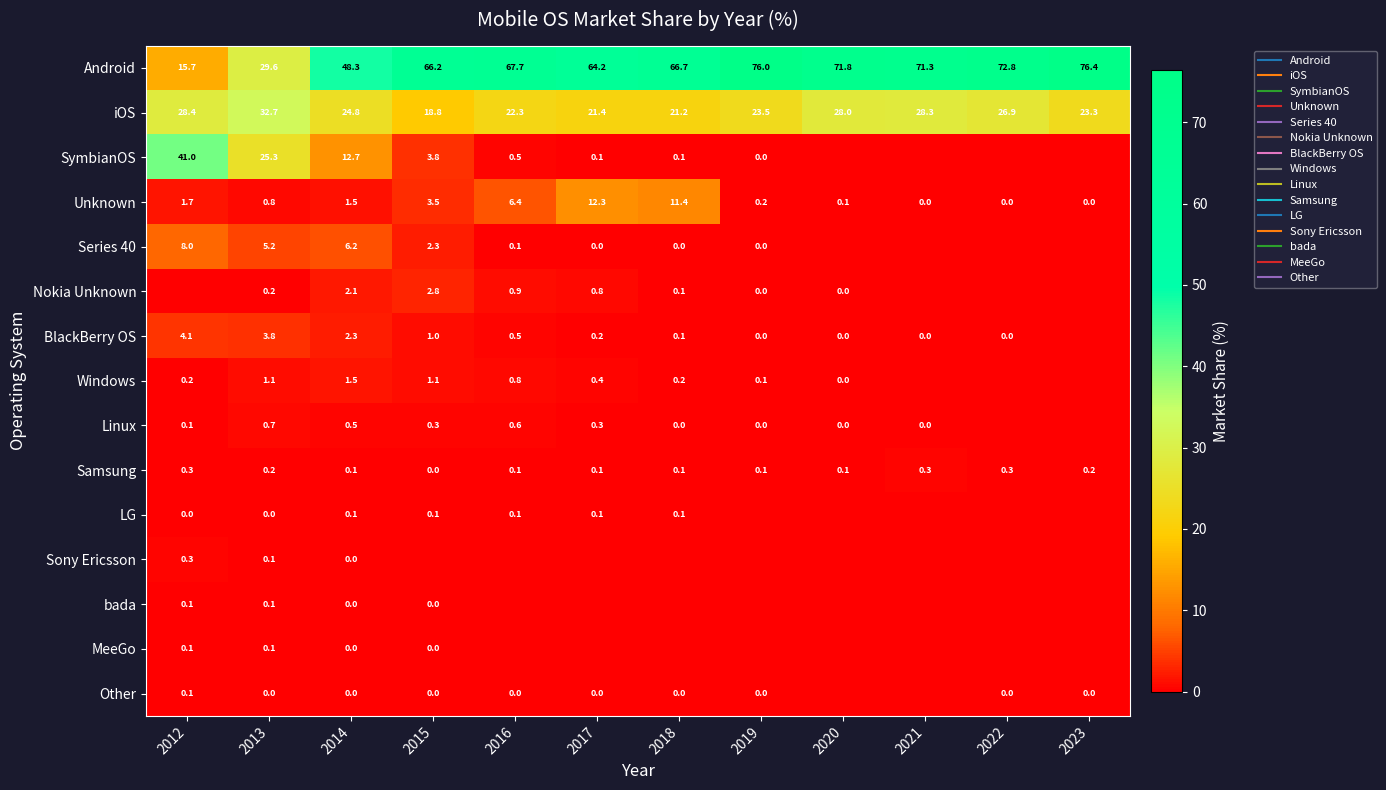

What is the sum of the BlackBerry OS values at 2014 and 2023?

2.3